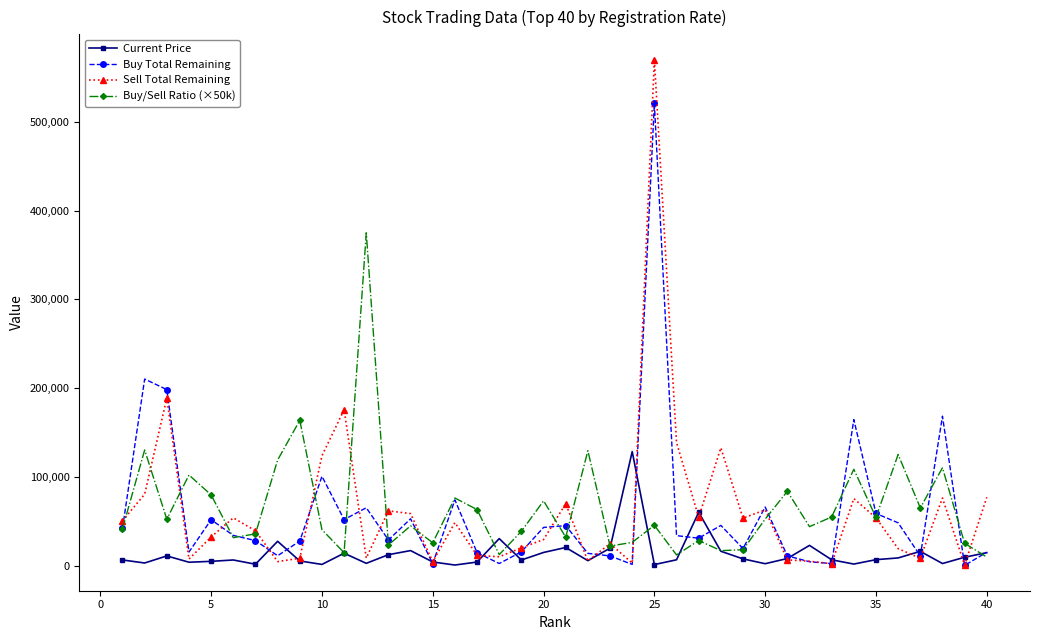

Count the number of categories in the chart.

40